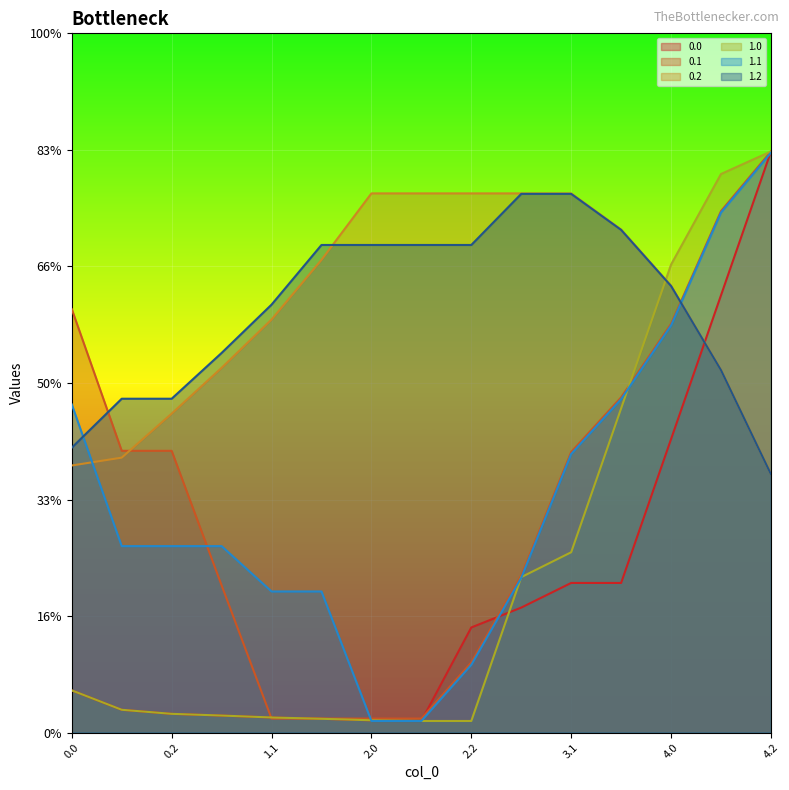

List the series in order of their peak value, lowest first.

1.2, 0.2, 1.1, 0.0, 0.1, 1.0